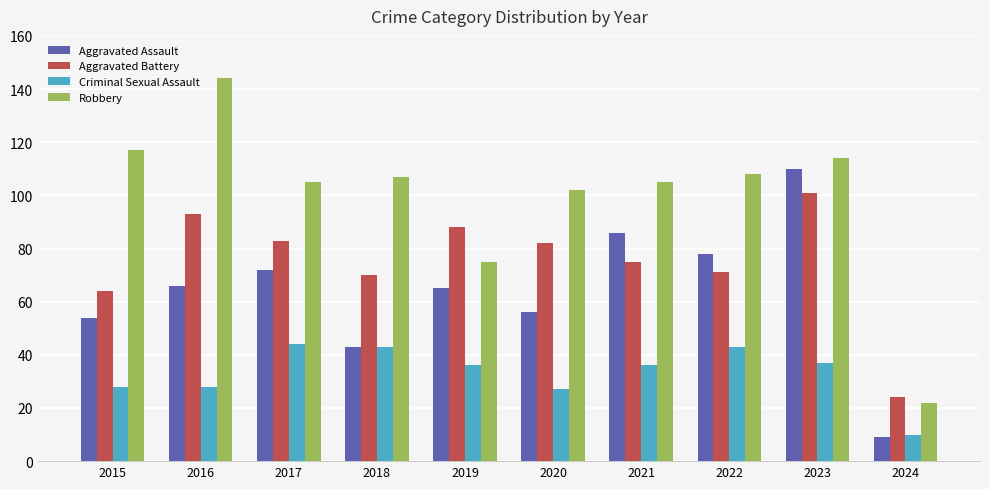

At 2016, list the series in order from smallest to largest.

Criminal Sexual Assault, Aggravated Assault, Aggravated Battery, Robbery